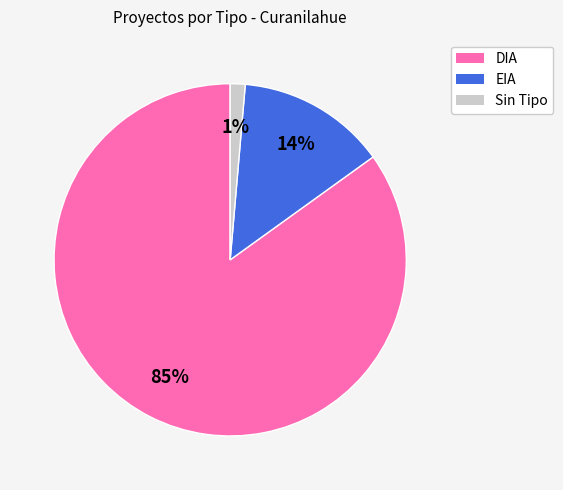

Which category has the biggest portion of the pie?

DIA